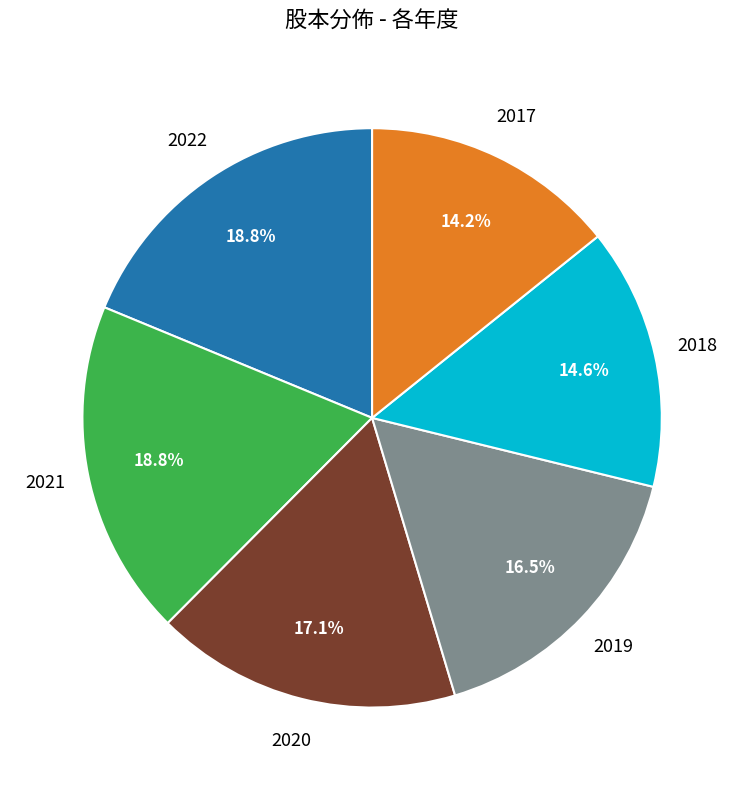

Is there any slice that represents more than half of the pie?

No